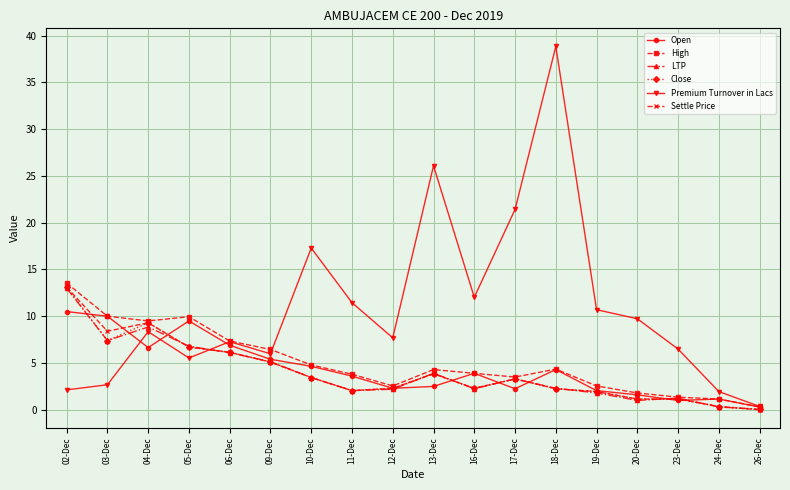

The value of LTP at 06-Dec is 8.2. True or false?

False